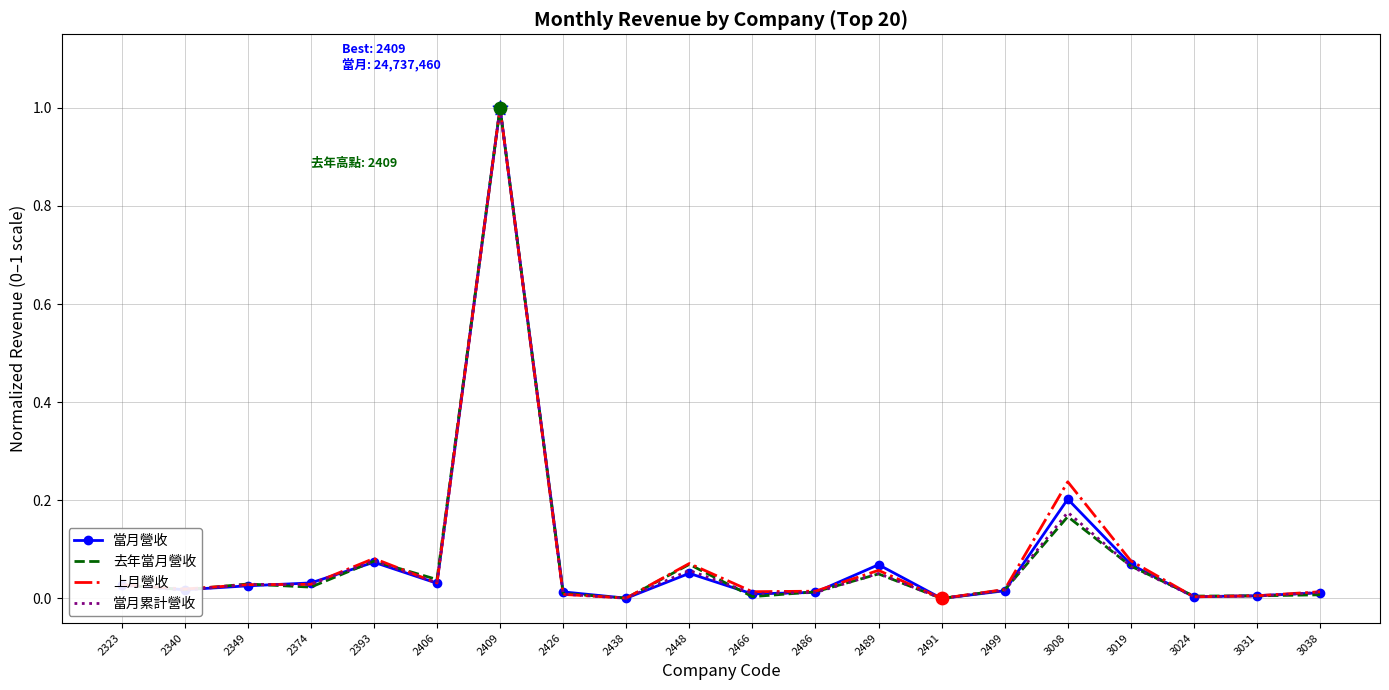

At which category is the sum across all series the highest?

2409